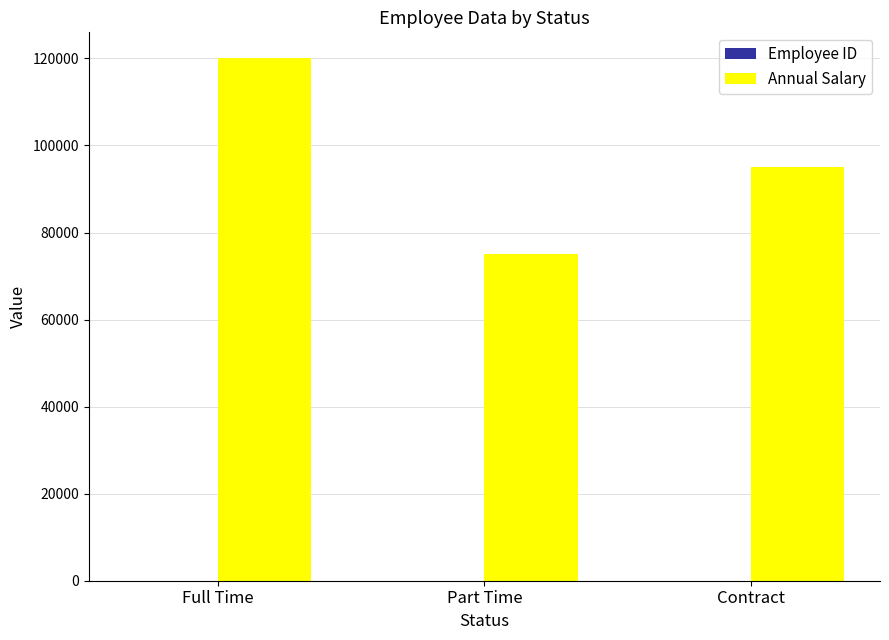

What is the difference between the Annual Salary values at Contract and Full Time?

25000